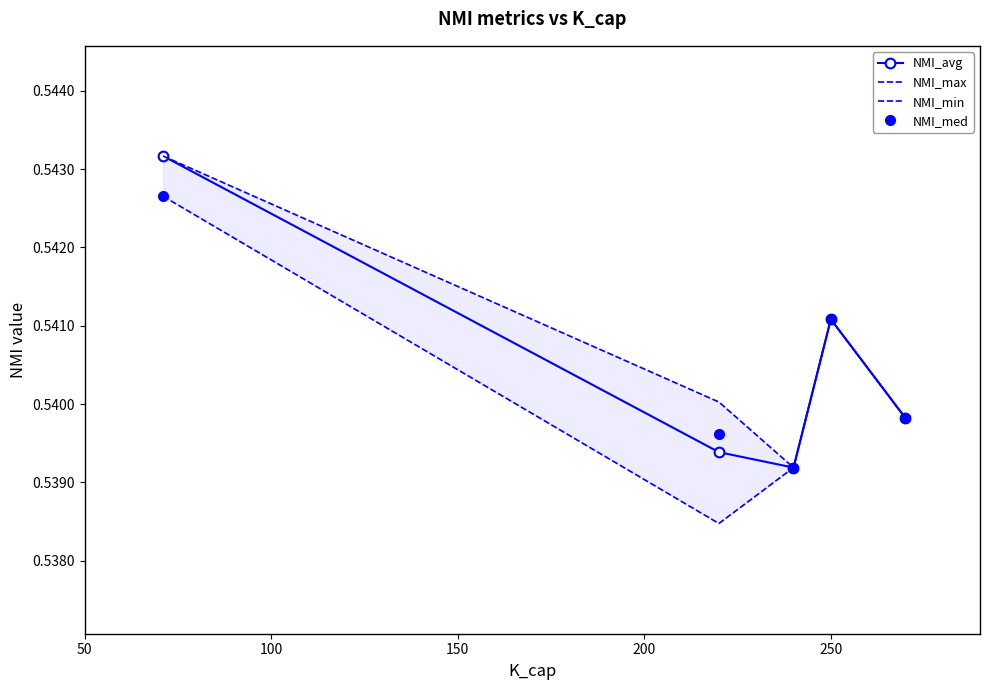

In NMI_avg, how many points are higher than both neighbors (excluding endpoints)?

1